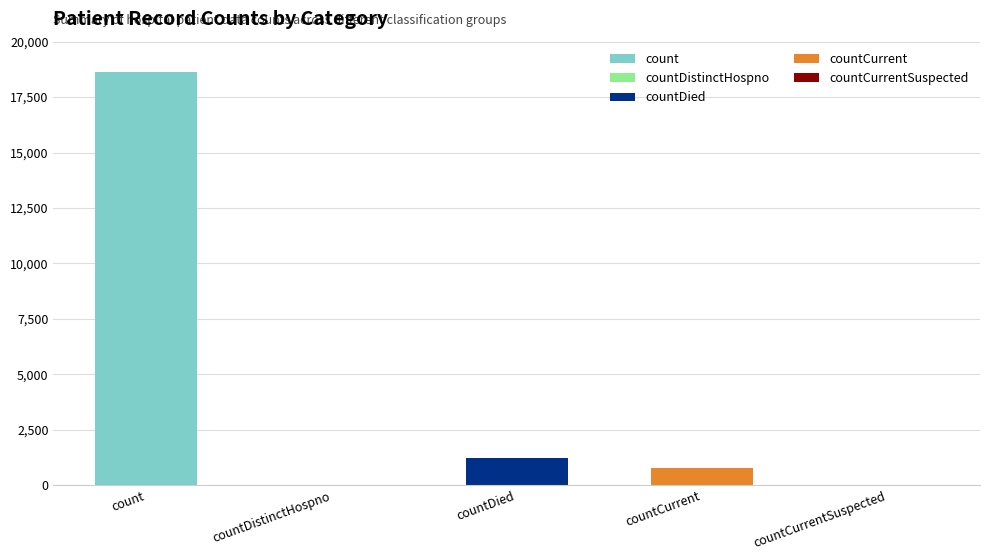

Is it true that the value at countDied is 1250?

True